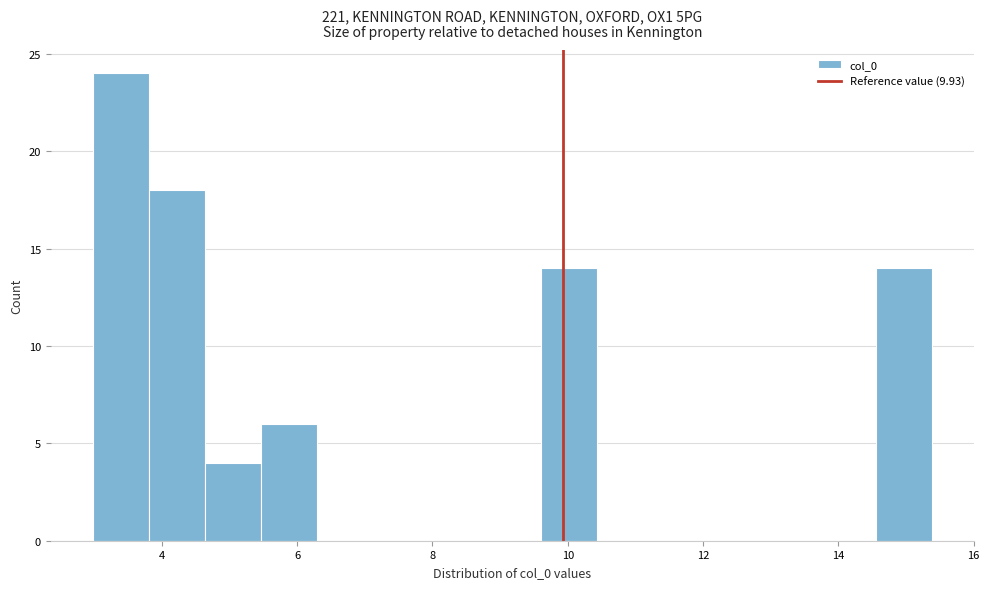

Which range on the x-axis has the tallest bar?

3.0 to 3.8